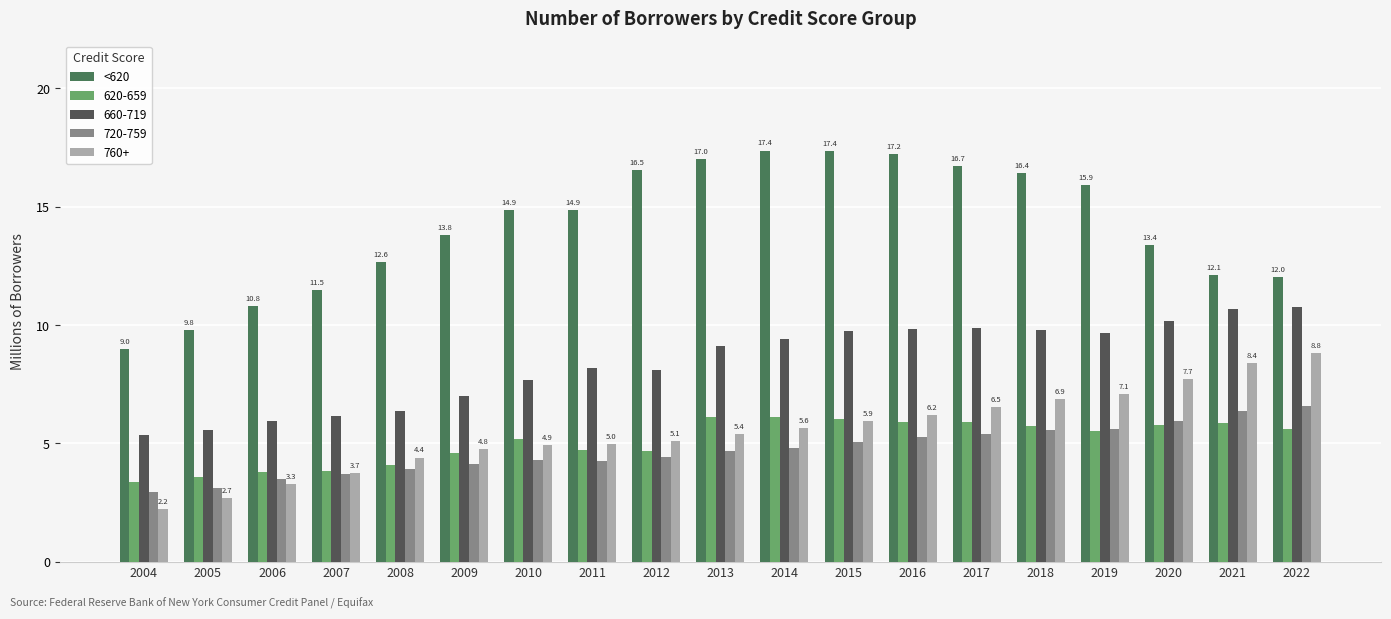

Is it true that 720-759 equals 1.5 at 2015?

False